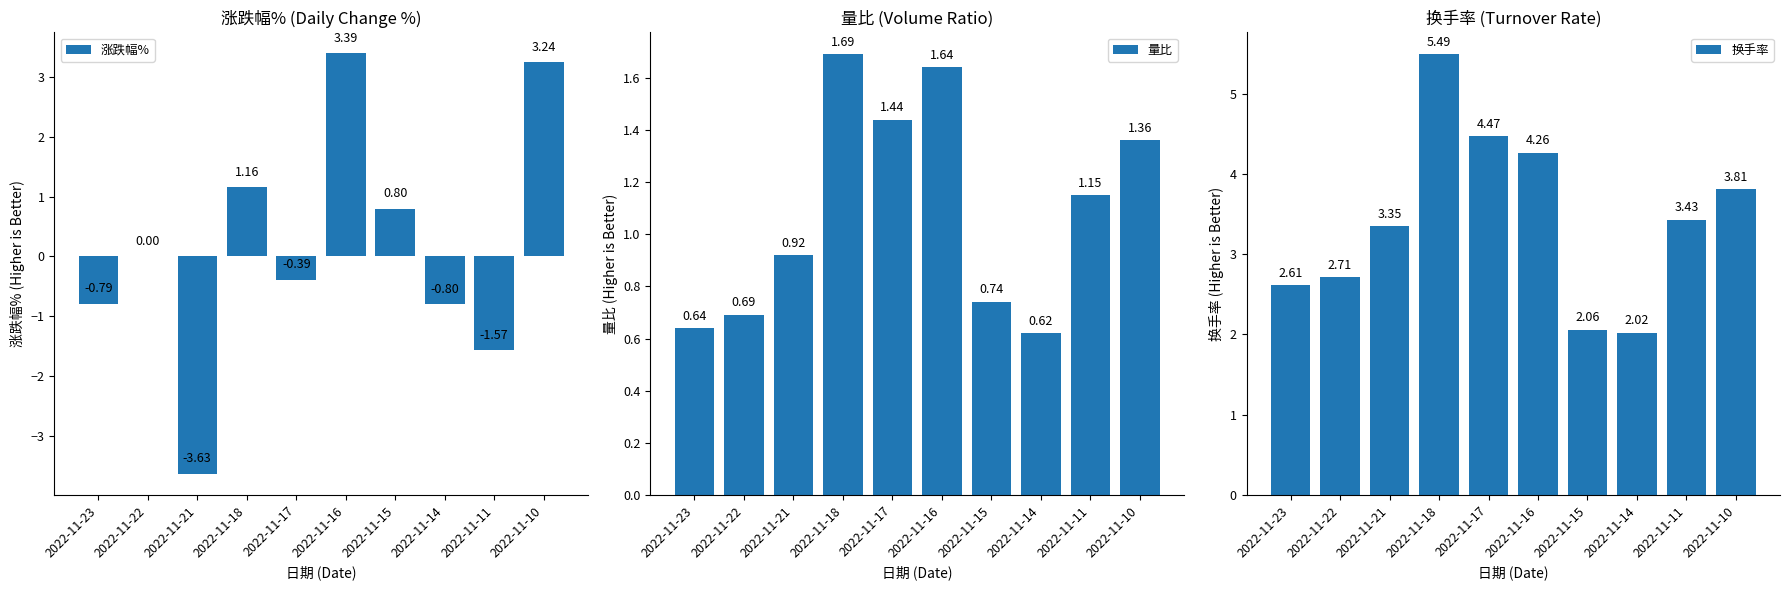

What is the value of the 量比 bar at the 5th from the left?

1.4